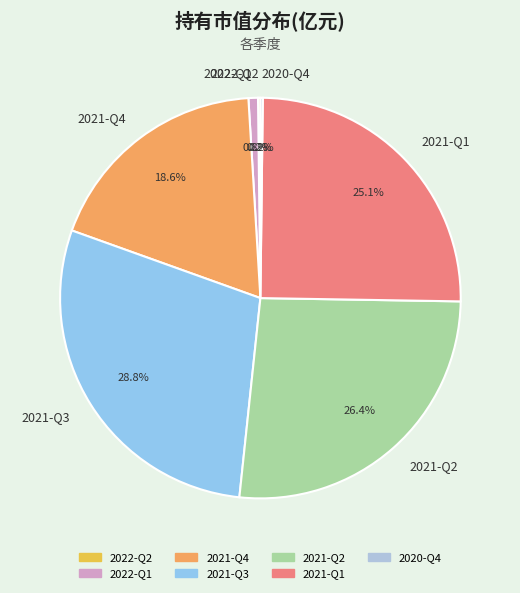

To the nearest percent, what is the difference between the largest and smallest slice percentages?

29%